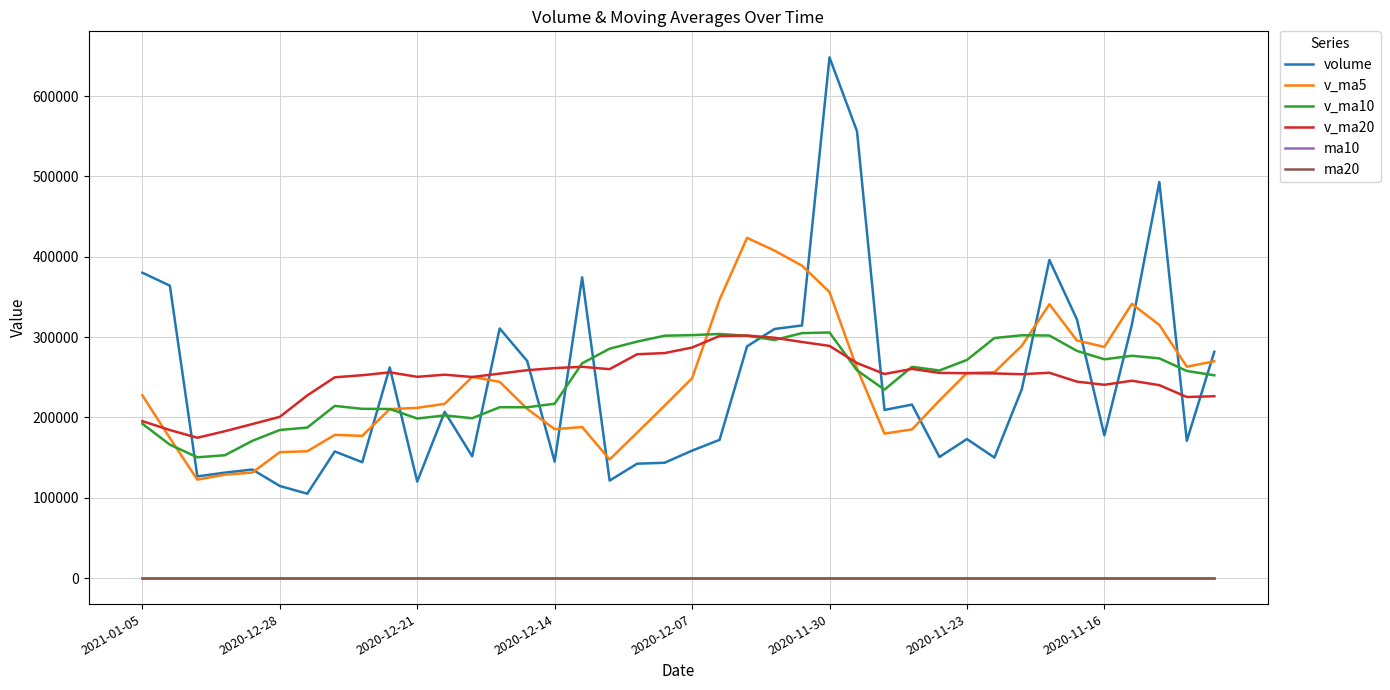

What is the greatest value displayed?

648290.6